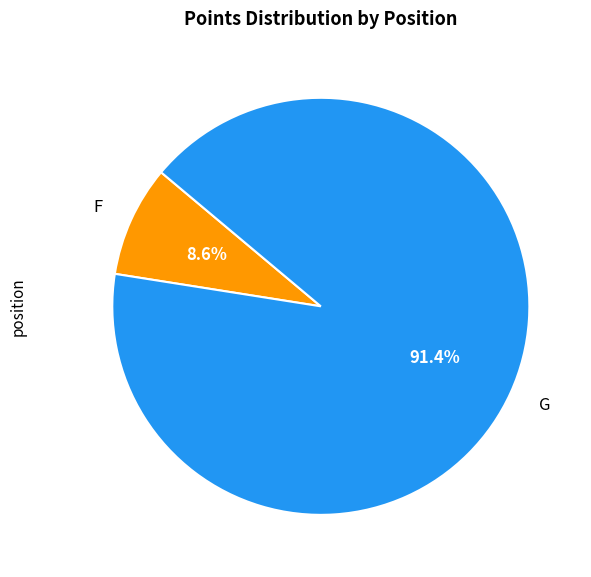

Is there a majority slice in this chart?

Yes